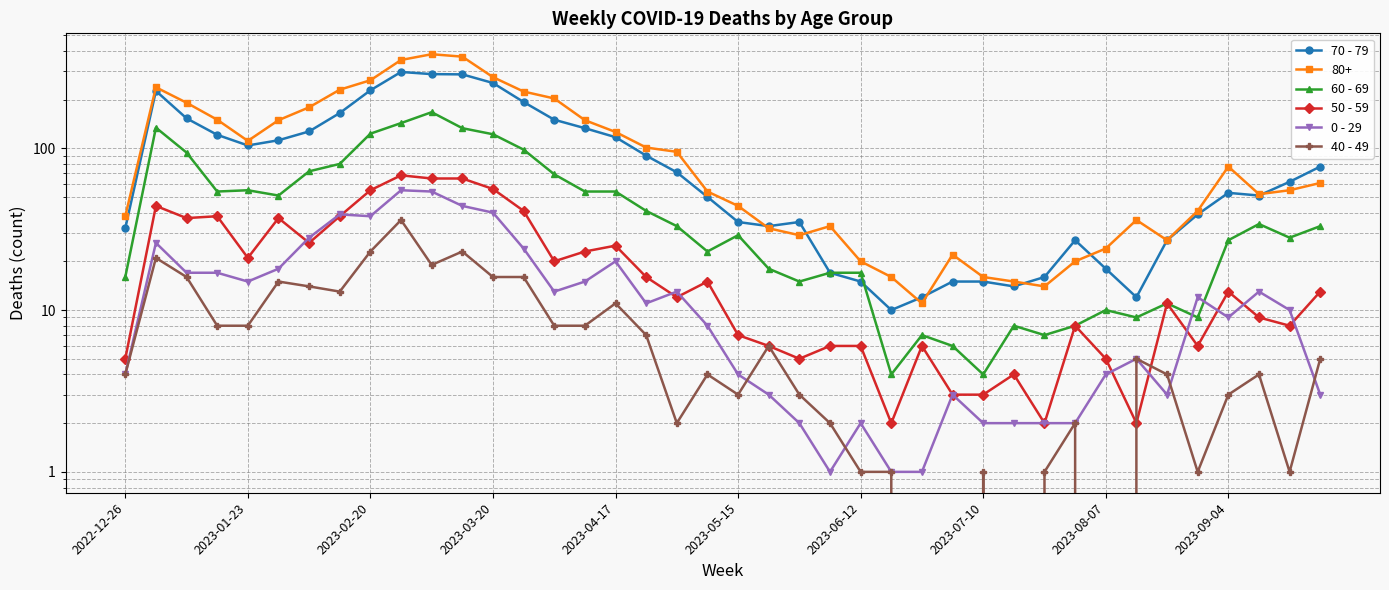

At how many categories does at least one series exceed 245?

4